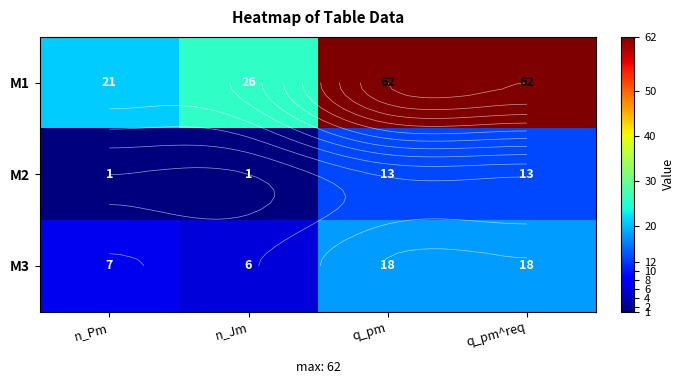

At which label does M2 reach its minimum?

n_Pm